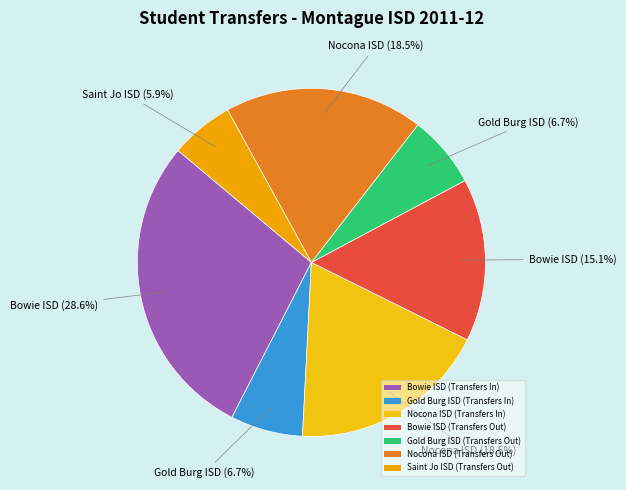

Is there any slice that represents more than half of the pie?

No